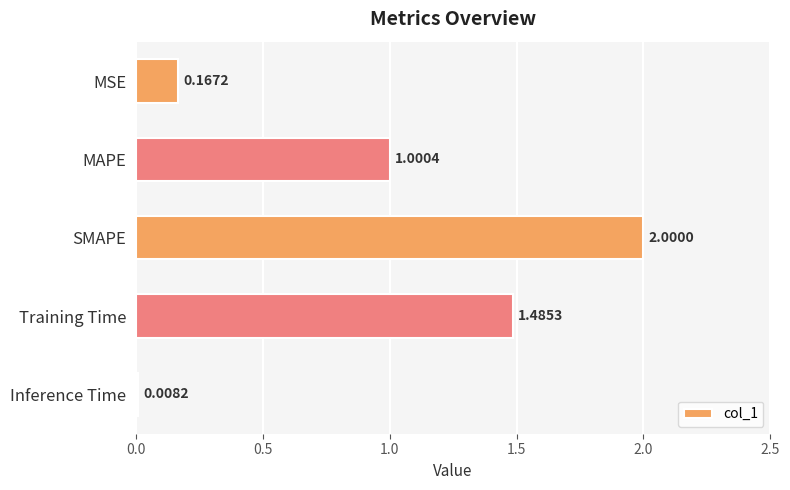

What is the difference between the second highest and second lowest values?

1.3